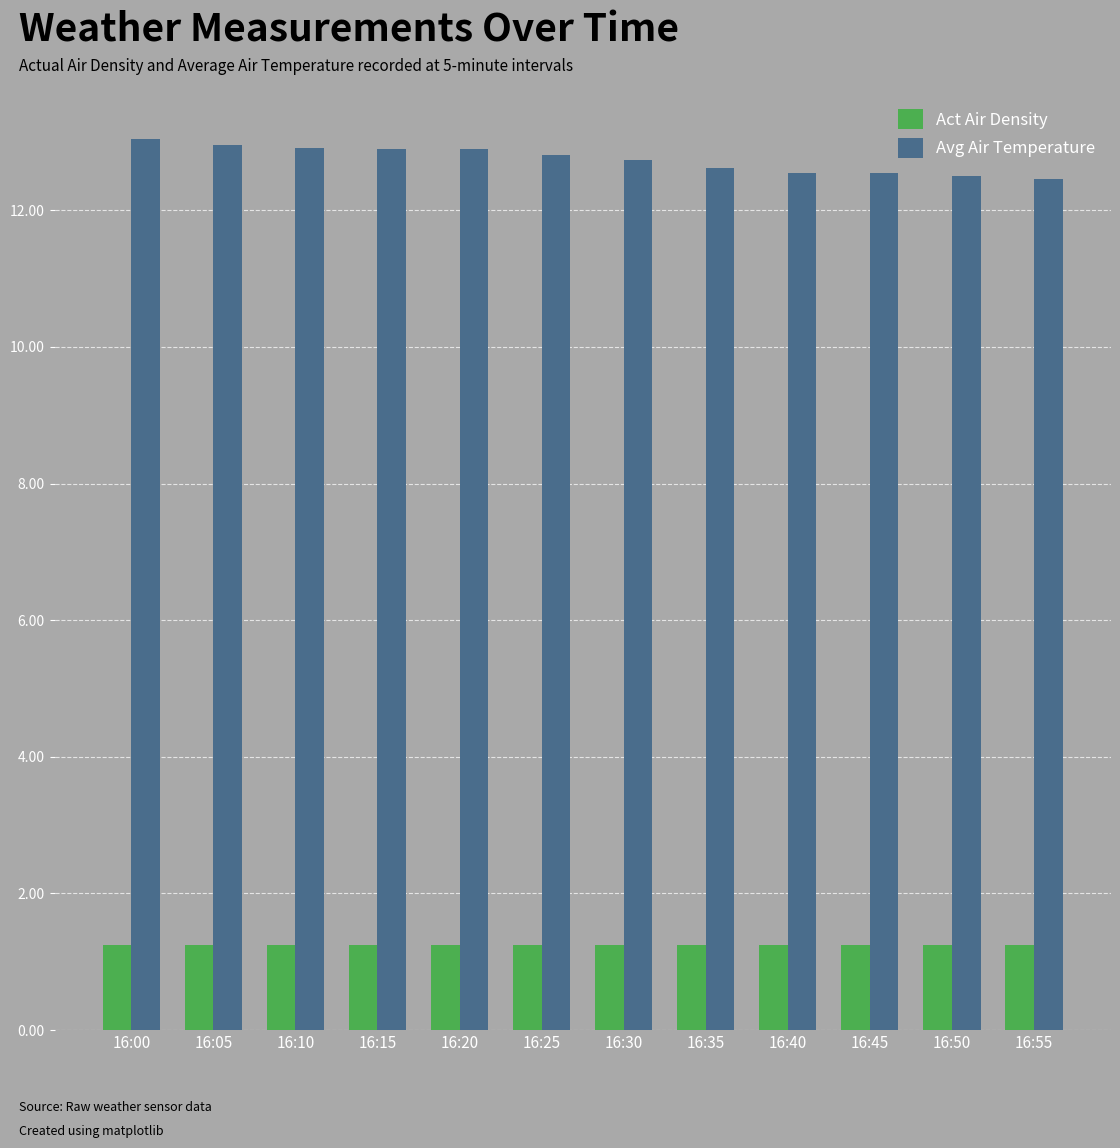

At how many categories does at least one series exceed 4?

12